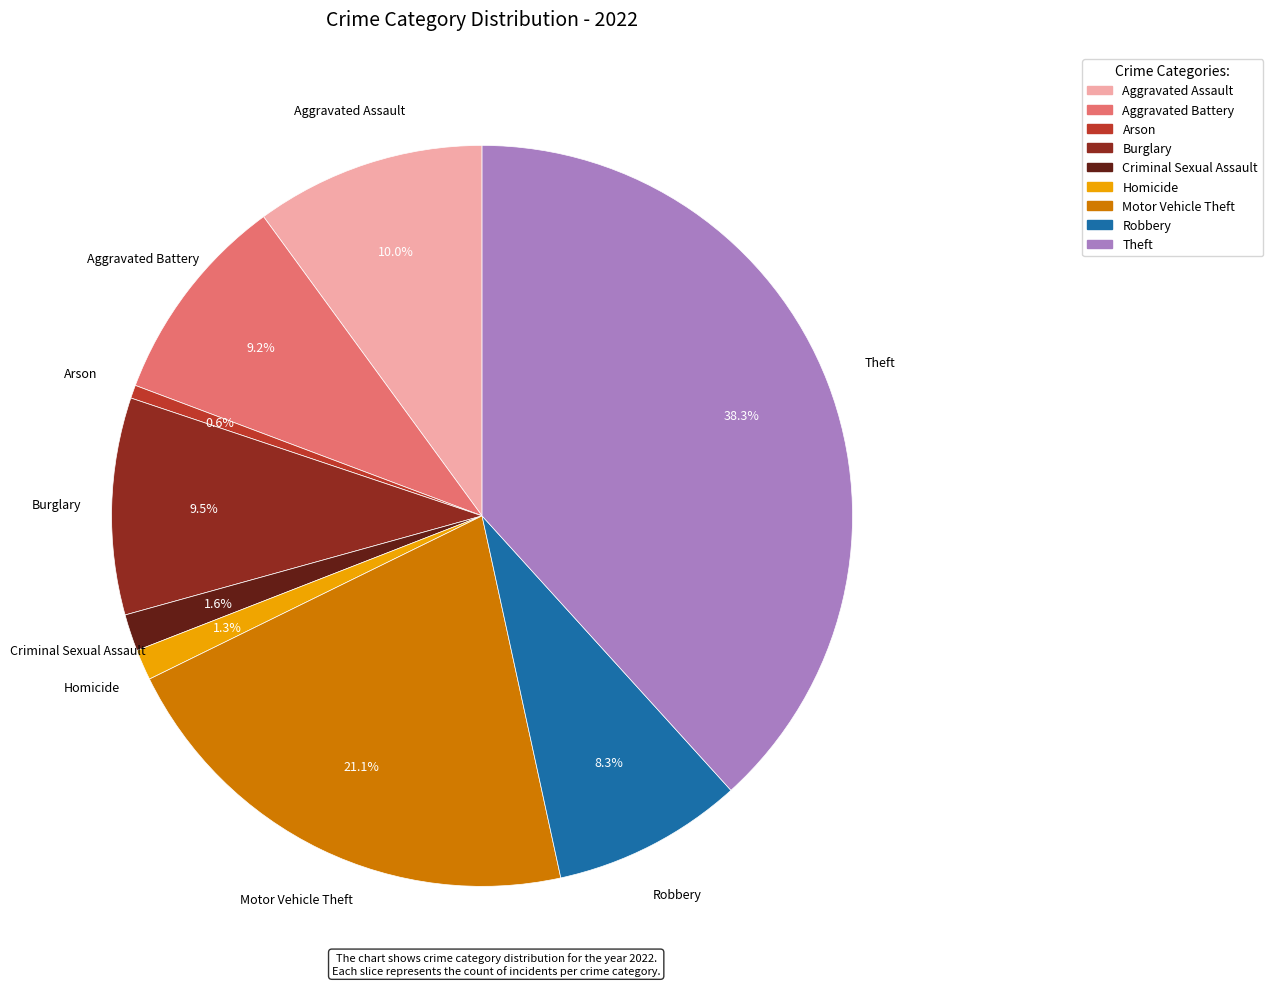

Is the sum of Theft and Criminal Sexual Assault greater than half?

No